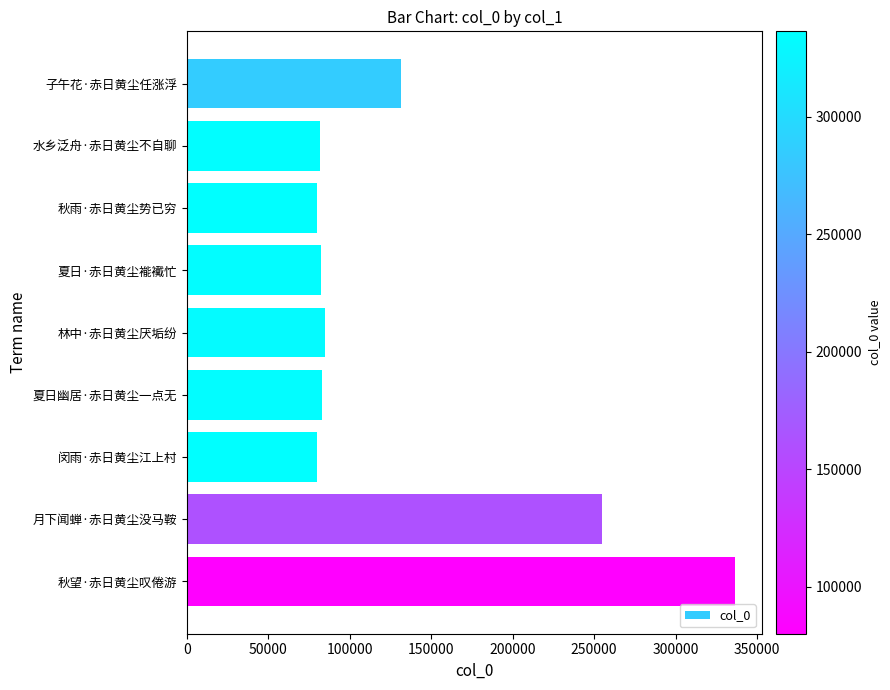

What is the label of the 7th bar from the bottom?

秋雨·赤日黄尘势已穷